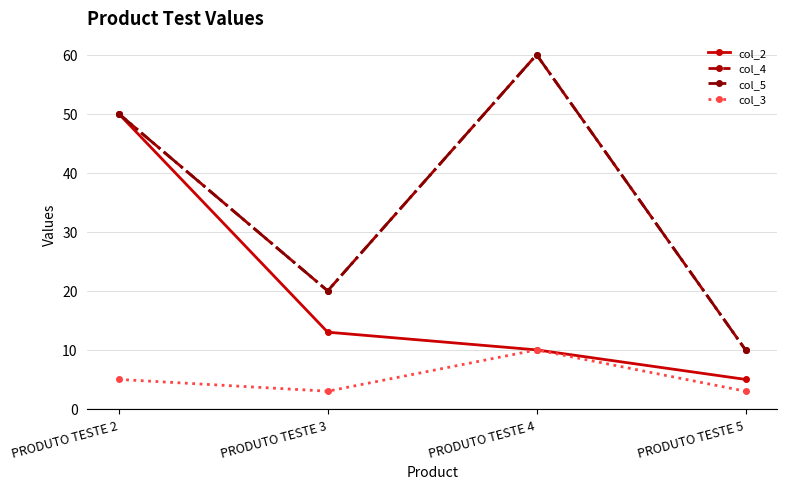

What is the value of the col_2 point at the 3rd from the left?

10